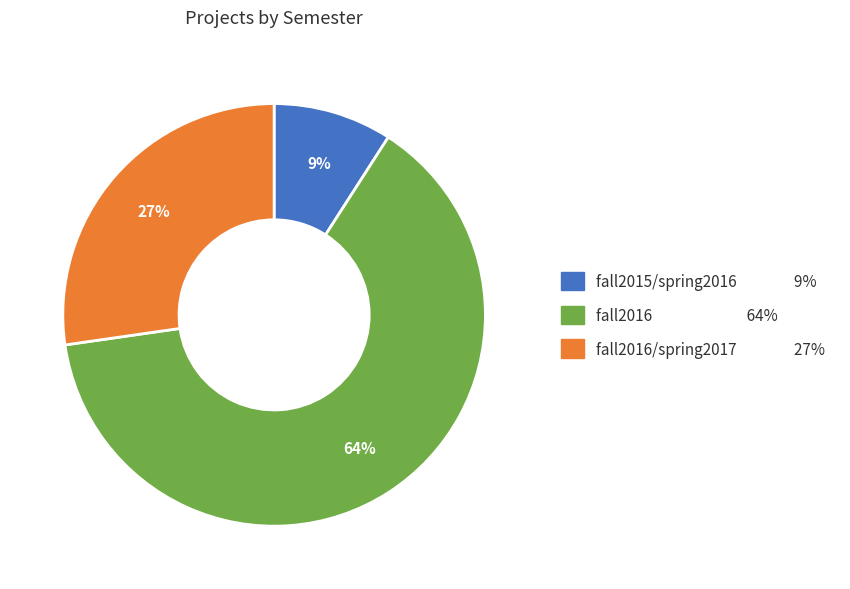

Is there any slice that represents more than half of the pie?

Yes